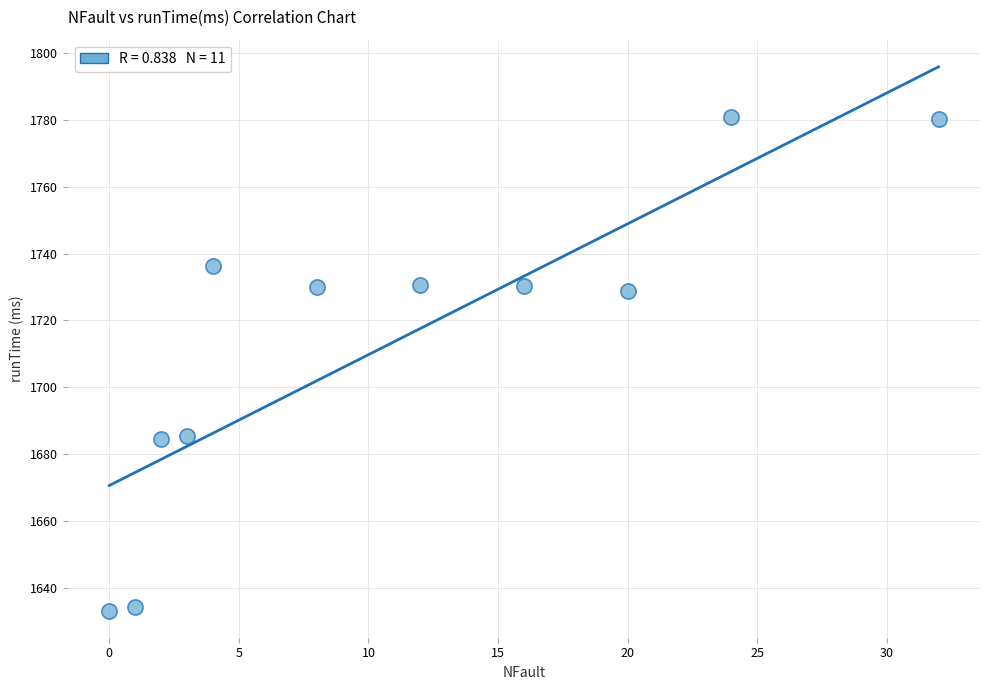

What is the average Y value?

1714.0